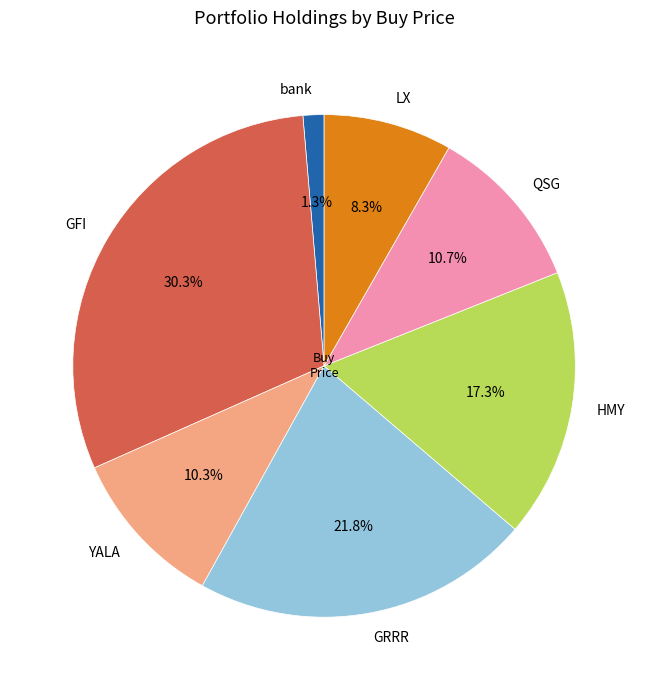

To the nearest percent, what portion does GRRR represent?

22%